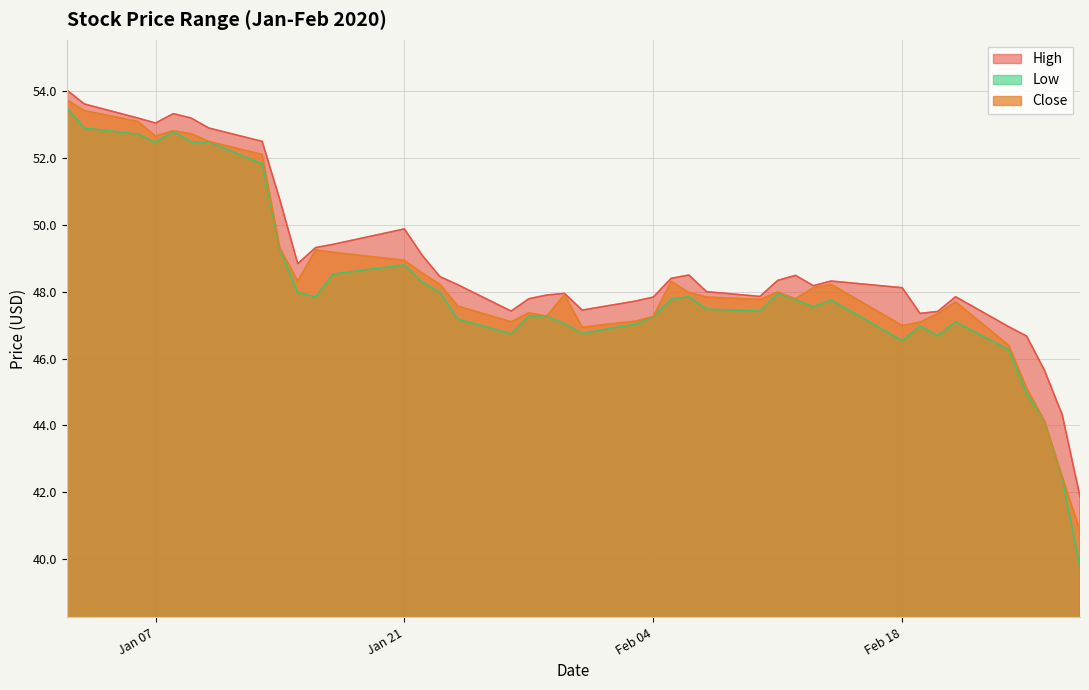

Rank the series at 2020-01-29 from lowest to highest value.

Low, Close, High